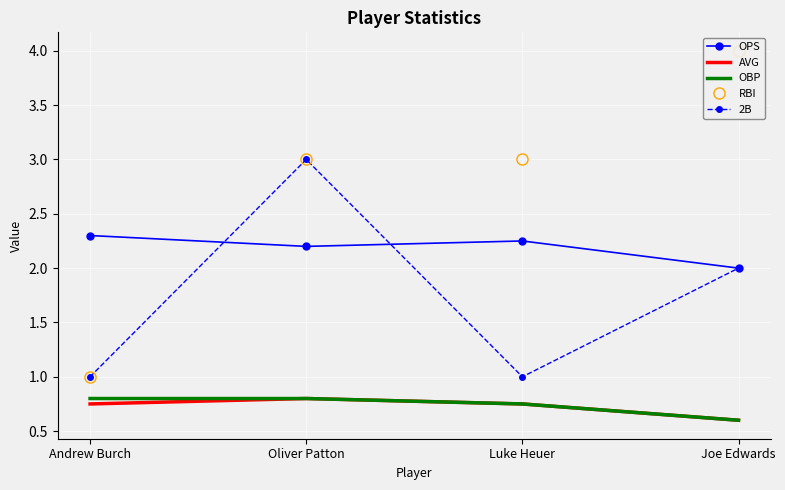

At which category does 2B reach its first local valley?

Luke Heuer